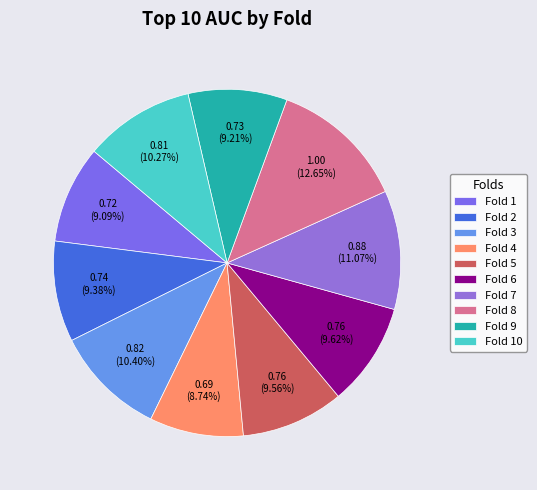

To the nearest percent, what portion does Fold 1 represent?

9%